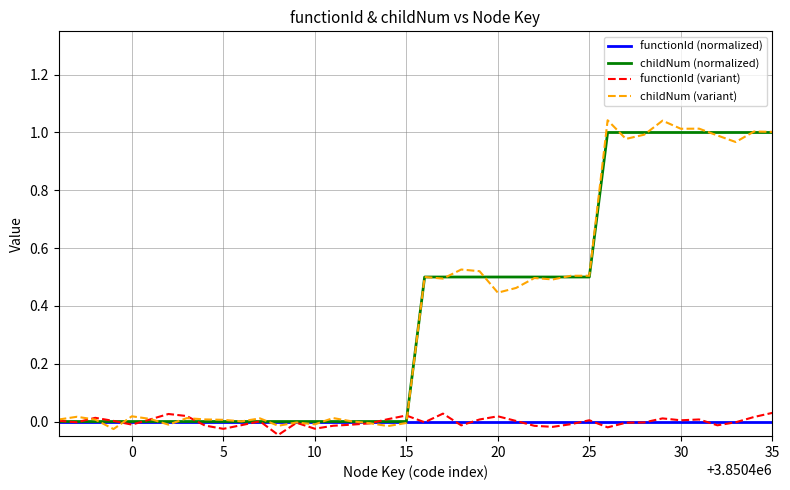

Which series has the largest range (max minus min)?

childNum (variant)